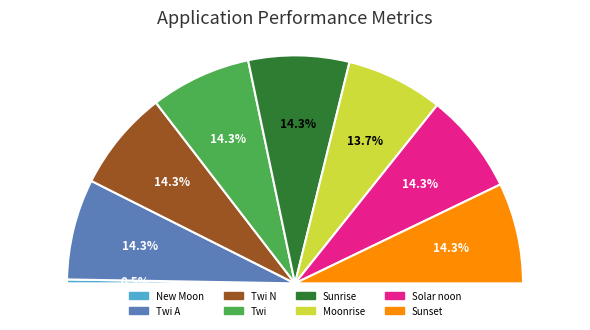

Between Twi and Sunrise, which is larger?

Twi